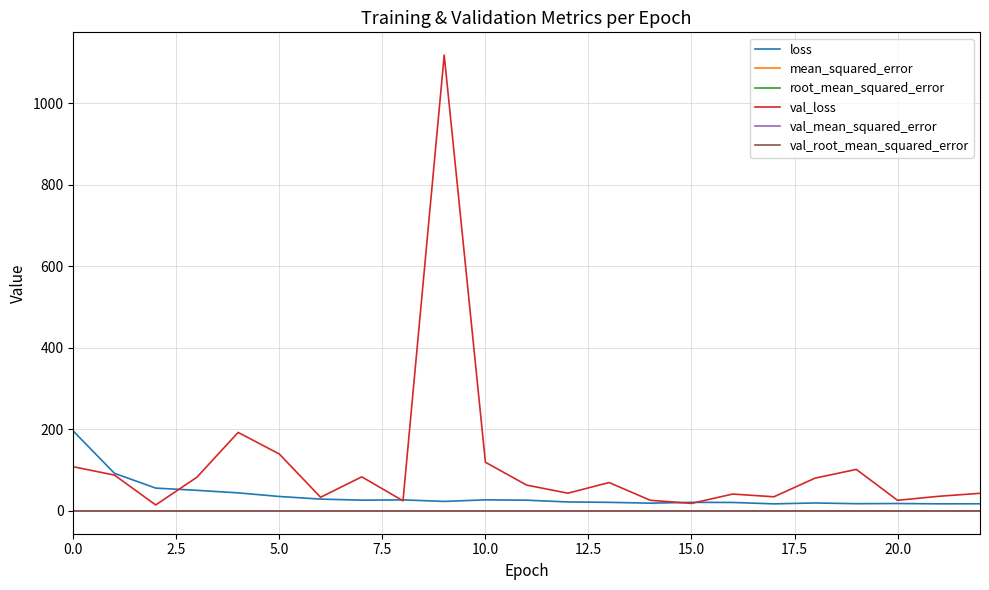

What is the greatest value displayed?

1118.5